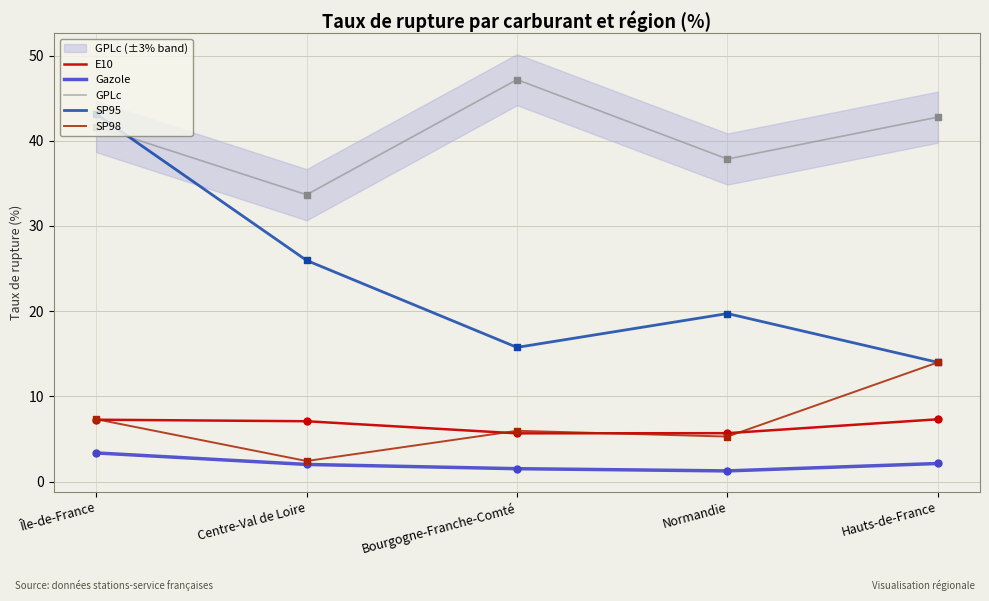

At how many categories does at least one series exceed 22?

5